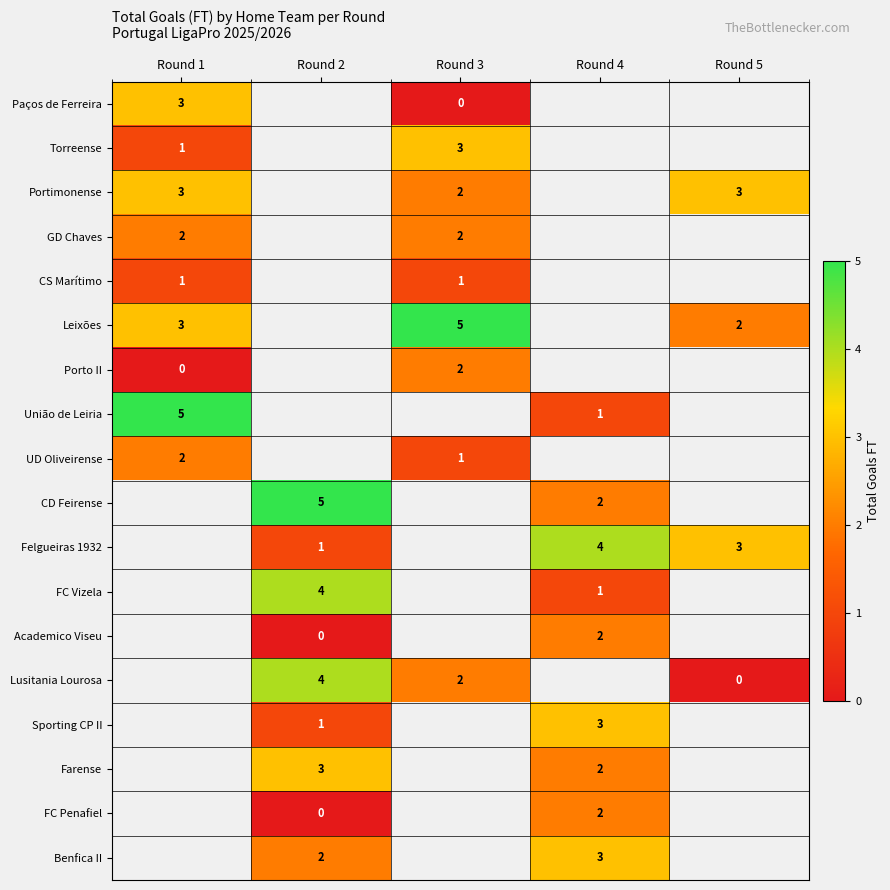

What is the maximum value shown in the chart?

5.0